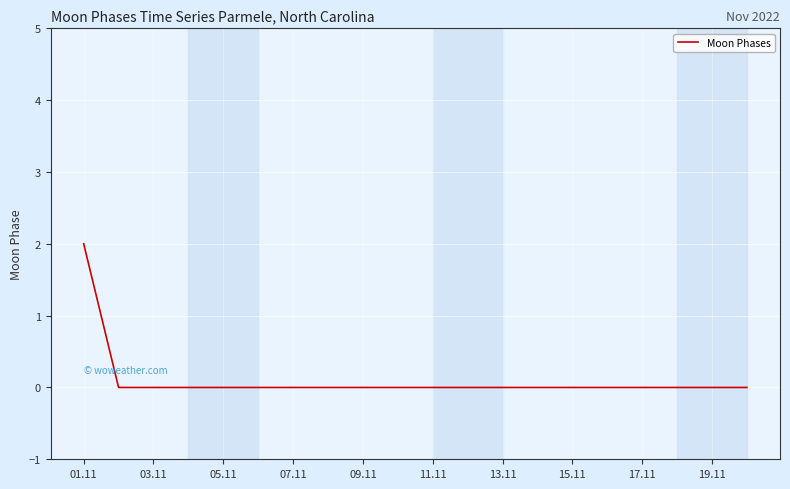

Is this an area chart (filled region under the line)?

No